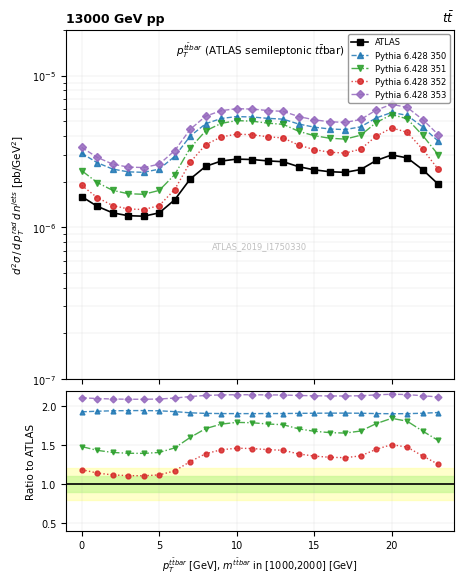

What is the label of the 16th point from the left?

15